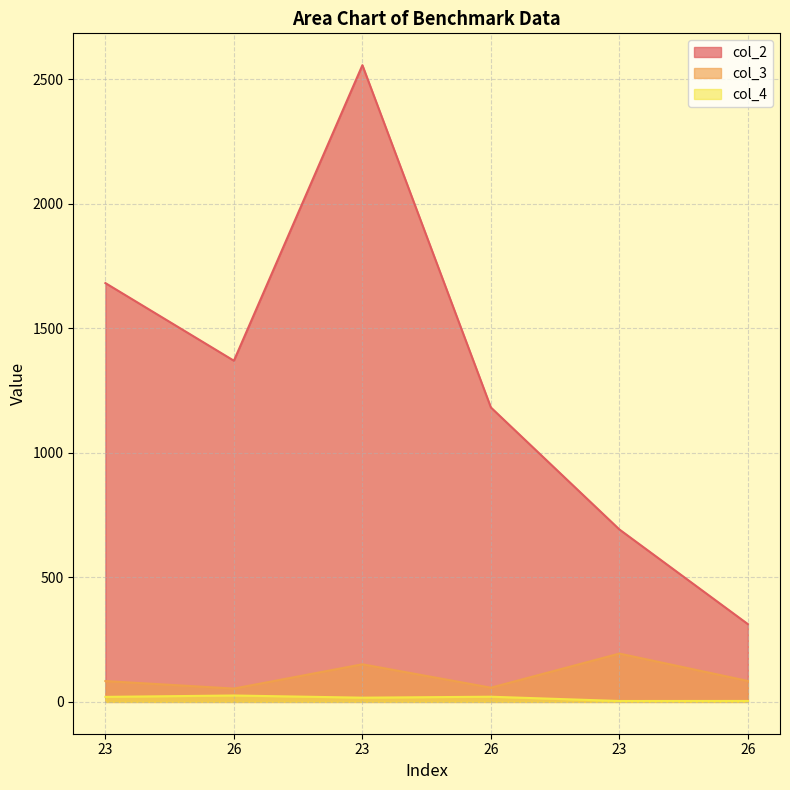

Reading left to right, extract all data points from this chart.

col_2: 1681.7	1369.9	2556.7	1182.2	692.4	312.3
col_3: 83.6	53.4	151.0	57.0	194.0	84.0
col_4: 20.1	25.6	16.9	20.7	3.6	3.7